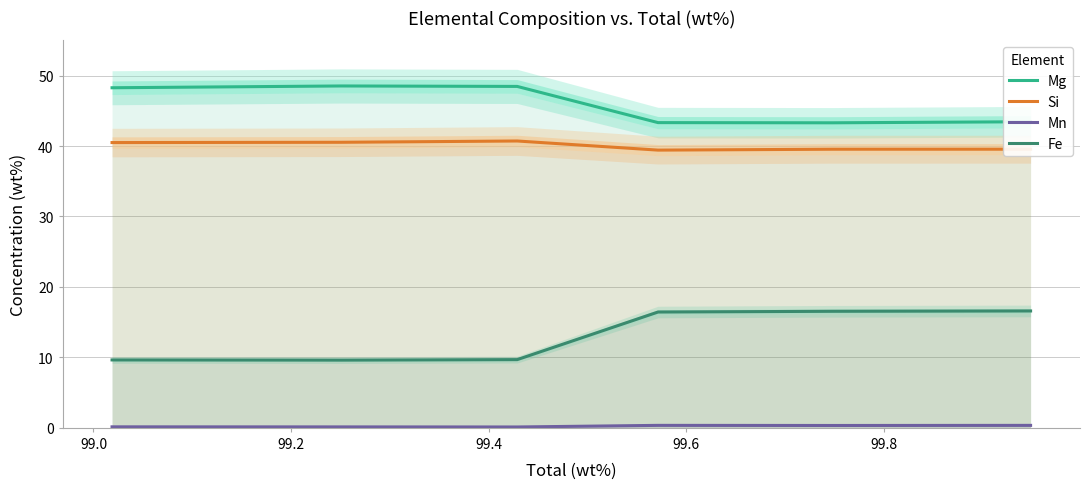

True or false: Si and Fe intersect in this chart.

False